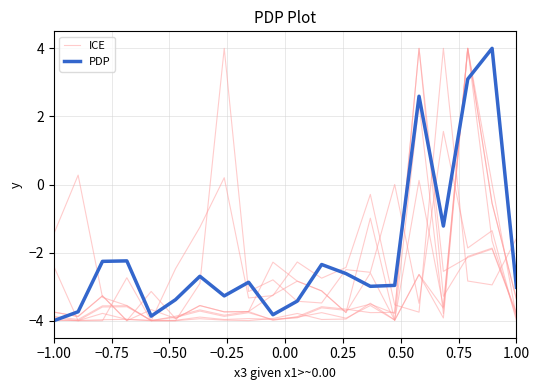

How many values in ICE are below zero?

19